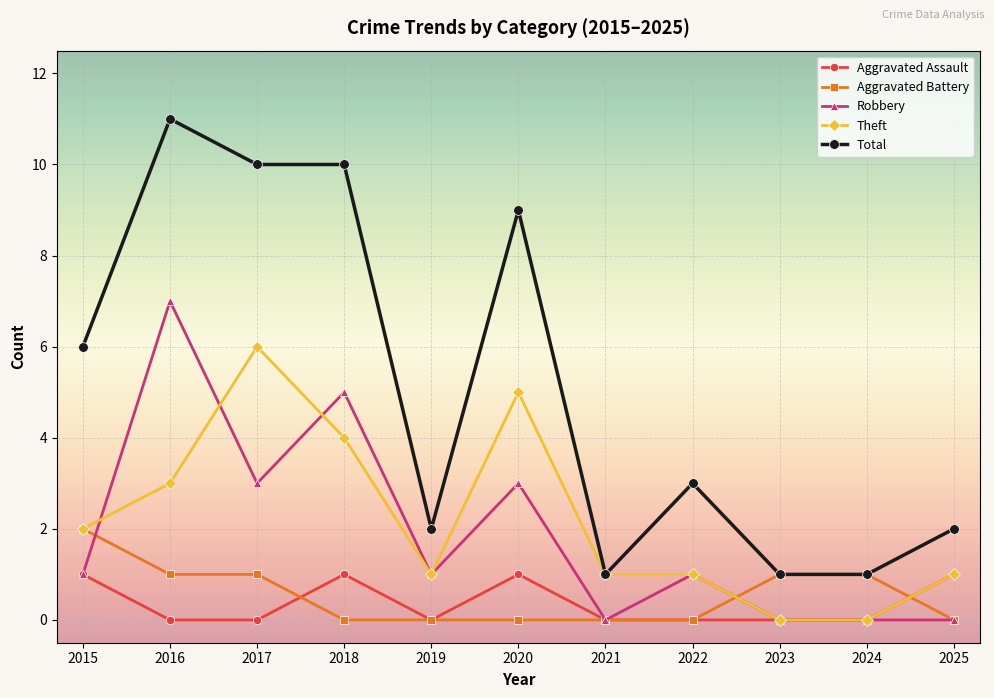

True or false: Theft has more than 0 interior local peaks.

True